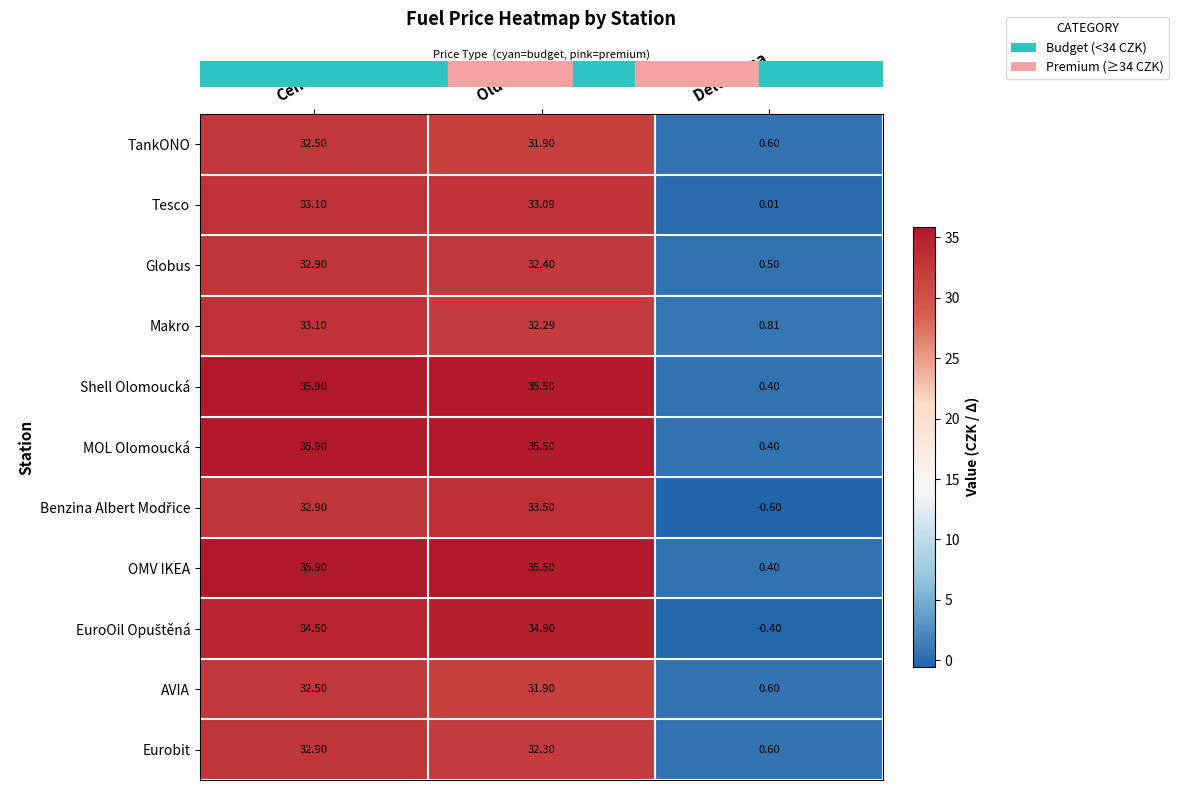

Which category has the lowest value in the MOL Olomoucká series?

Delta Cena